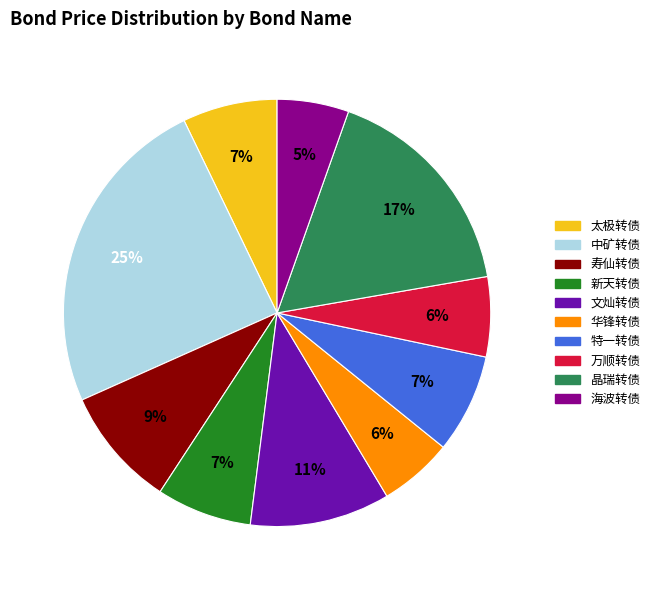

The 万顺转债 slice represents 1% of the pie. True or false?

False